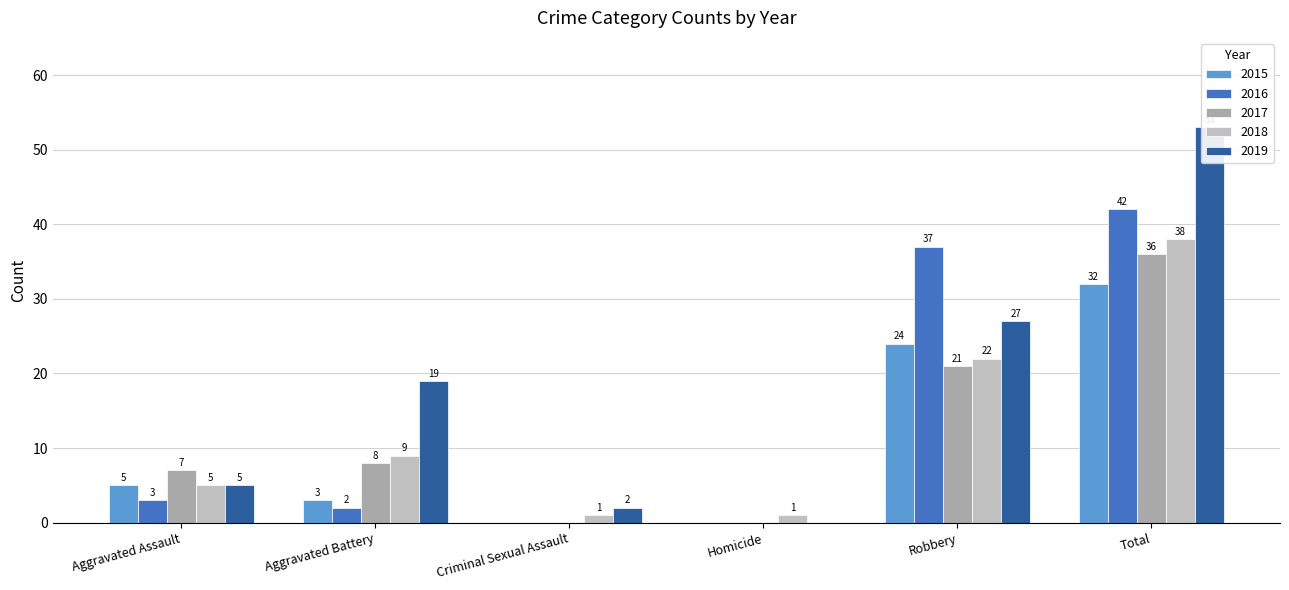

Is the value of 2018 at Homicide greater than the value of 2019 at Aggravated Battery?

No